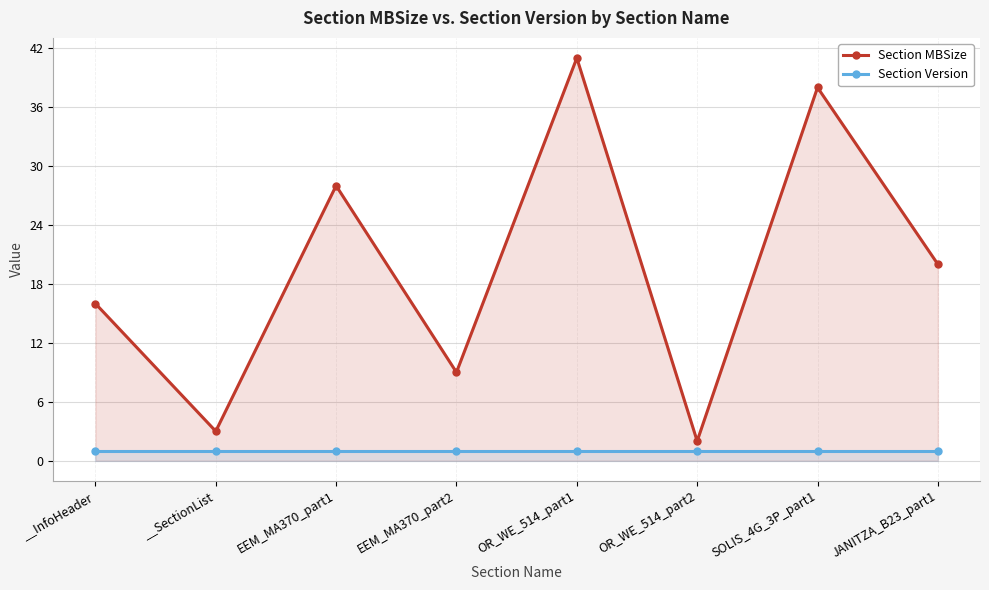

How many values in the Section MBSize series are below 20?

4